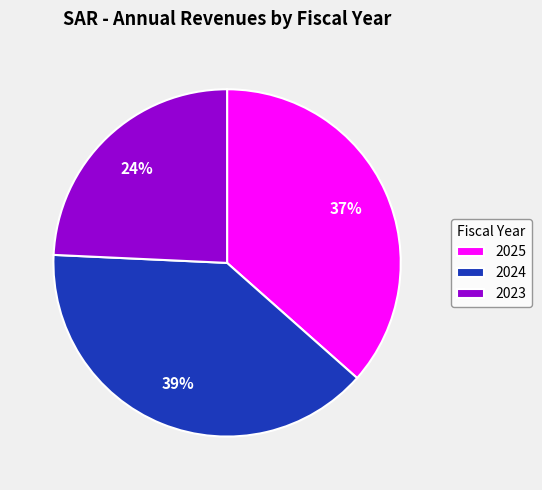

How many slices are in this pie chart?

3